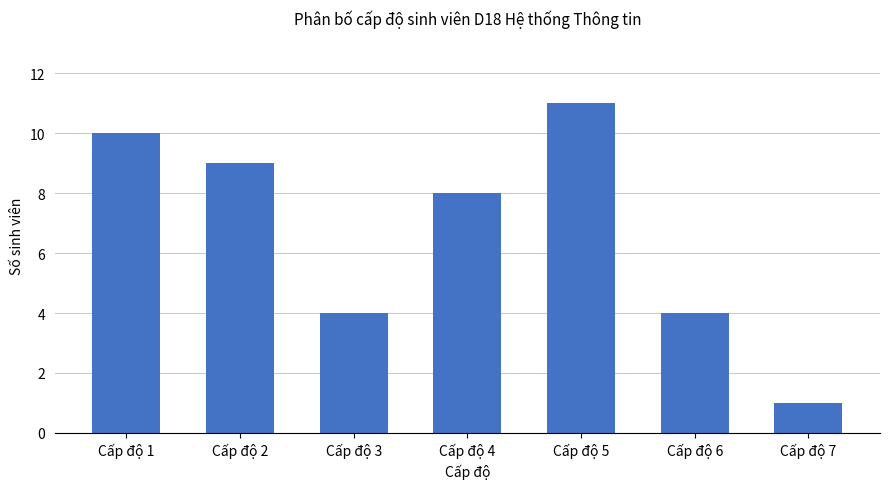

Reading right to left, transcribe all the data shown in this chart.

1	4	11	8	4	9	10